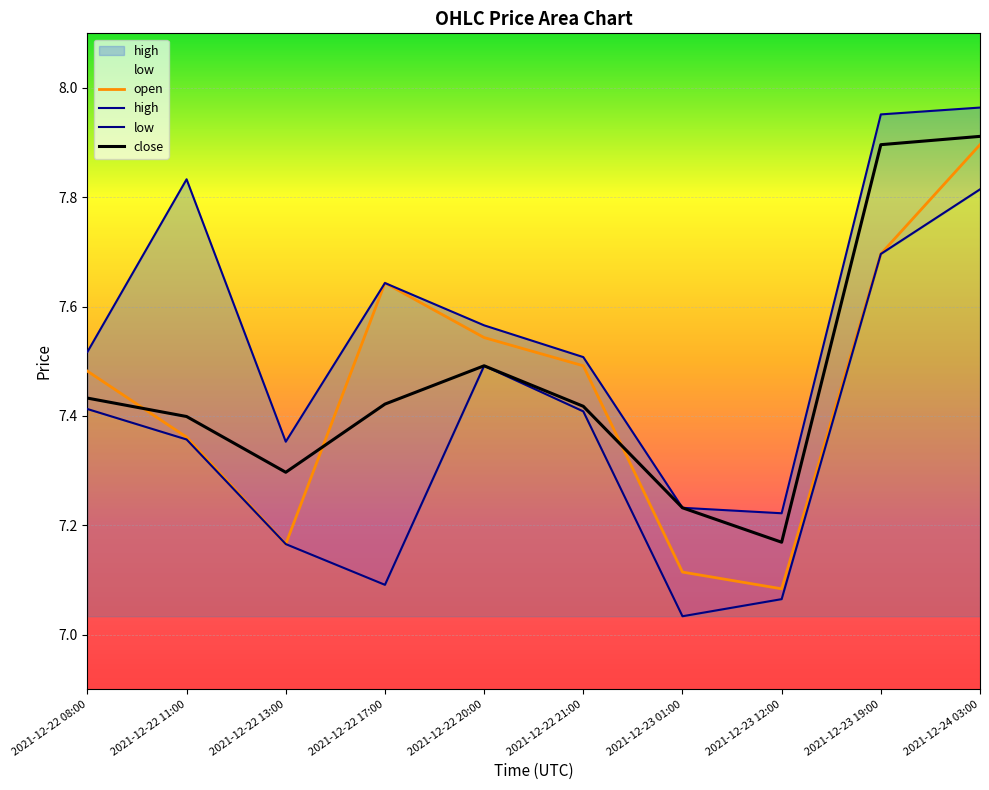

What is the average value of the low series?

7.4